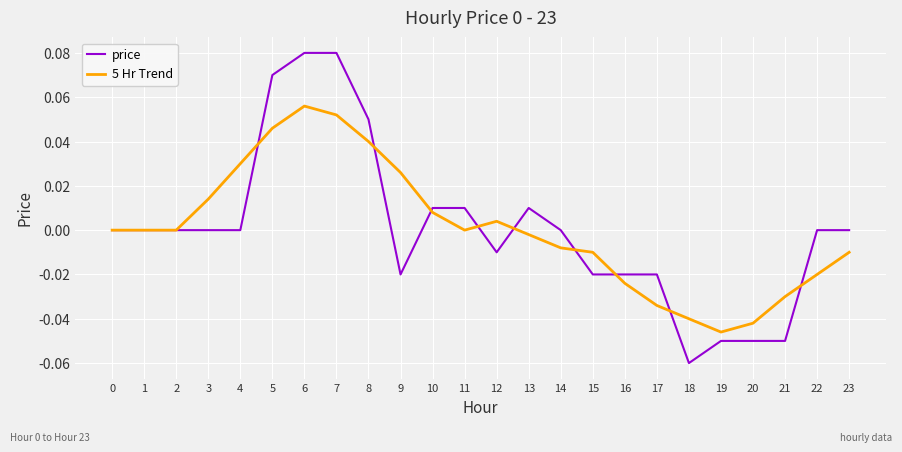

True or false: price has a value of 0.0 at 4.

True